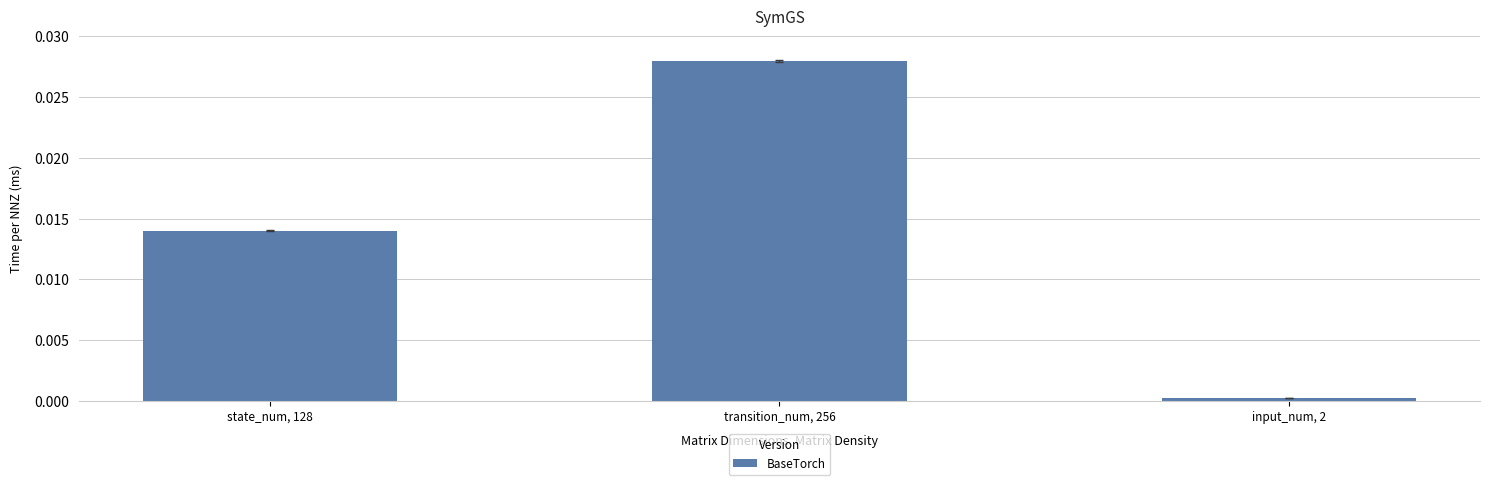

Which category has the lowest value across all series?

input_num, 2